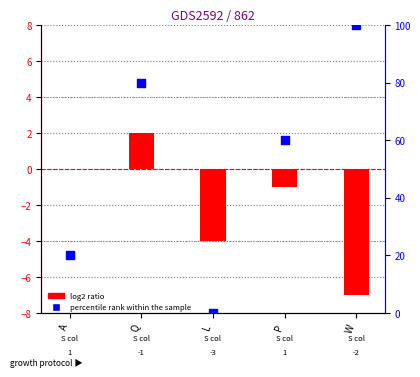

Which series contains the highest Y value?

percentile rank within the sample